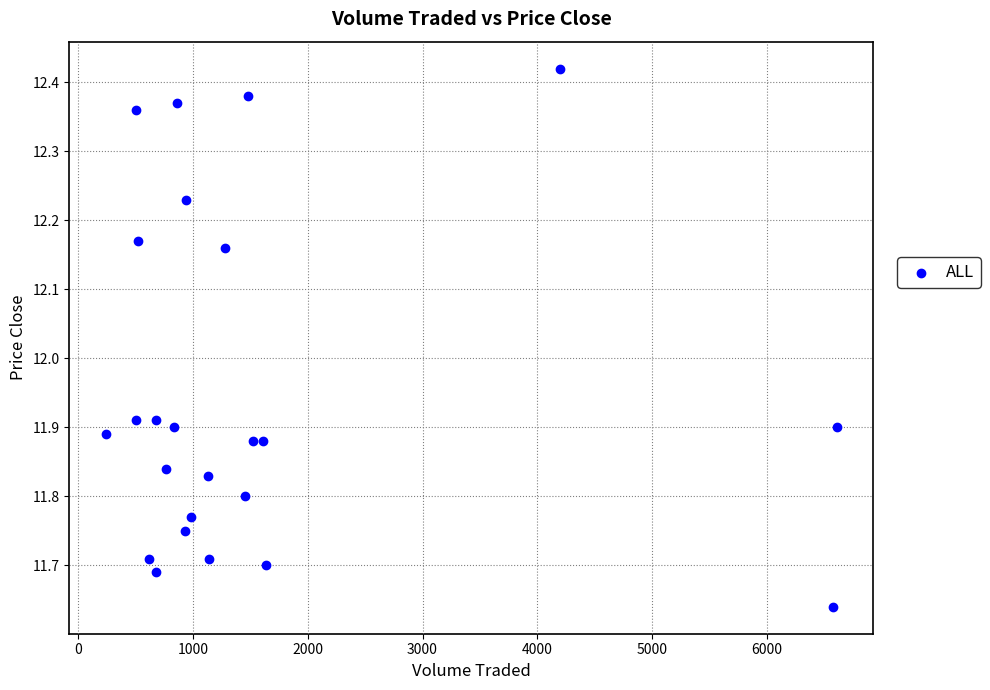

What is the range of X values (max minus min)?

6362.8